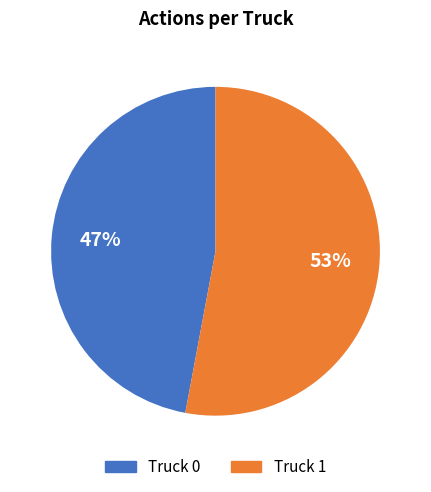

What is the majority slice?

Truck 1